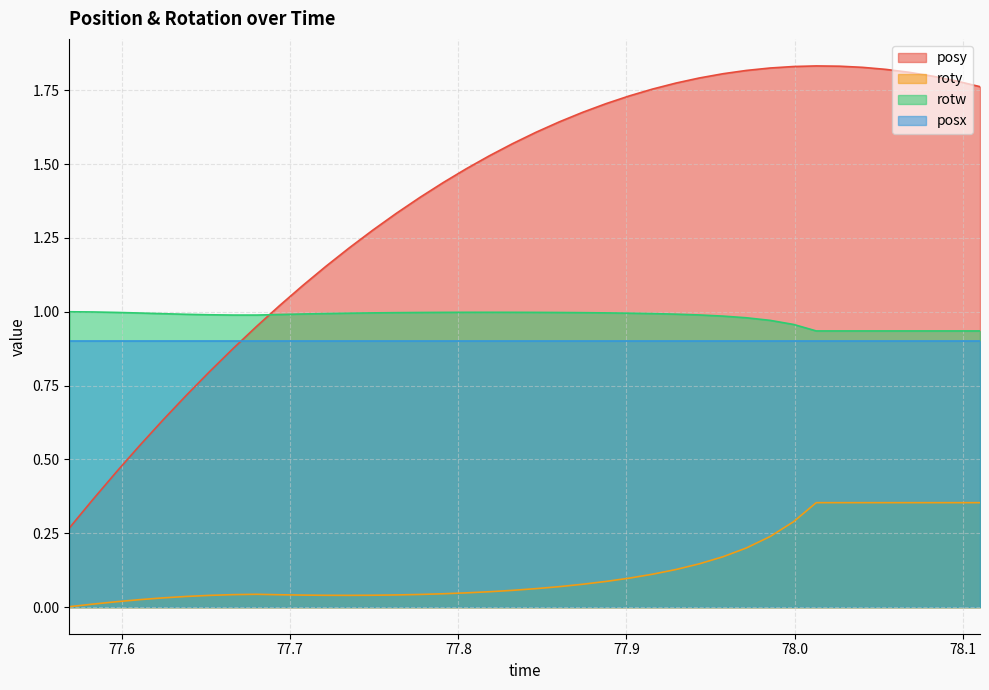

At which category is the sum across all series the highest?

78.01288